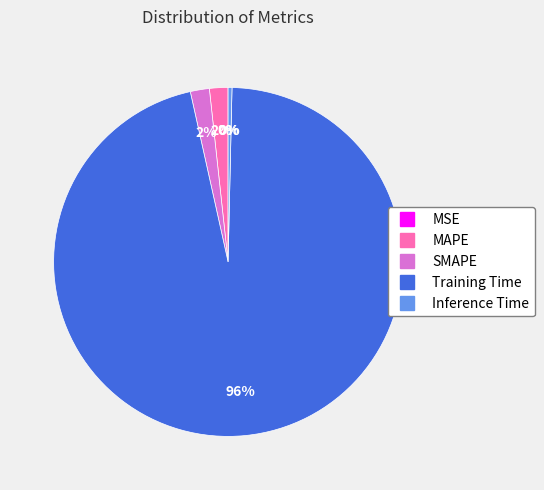

Is it true that Inference Time is 0% of the pie?

True